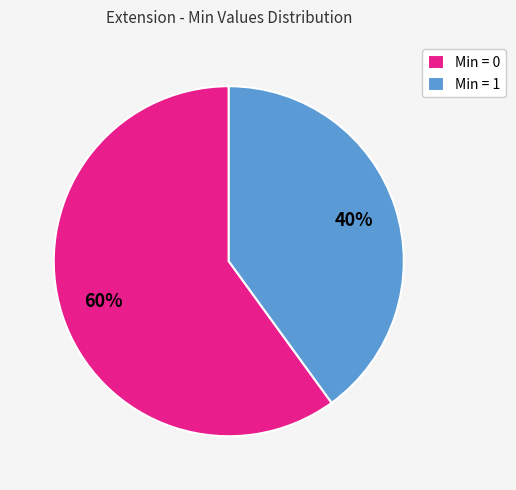

Does any single category account for the majority?

Yes